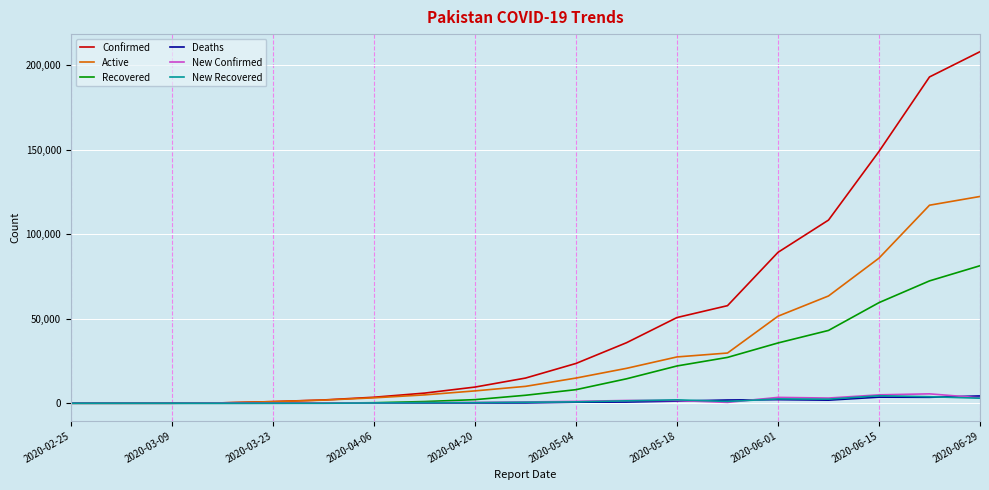

What is the greatest value displayed?

207906